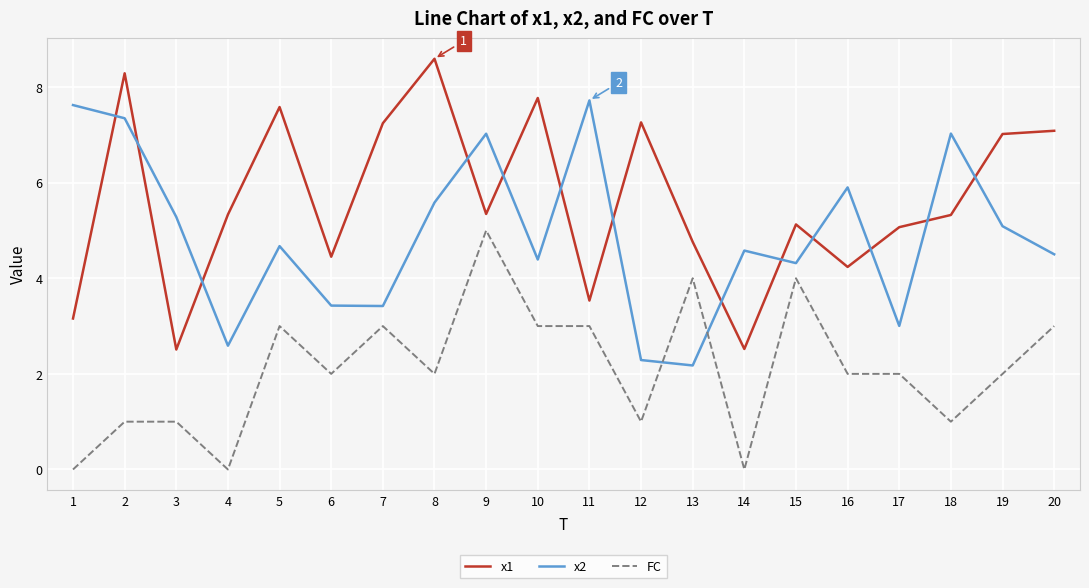

Between 1 and 12, which series saw the biggest shift?

x2